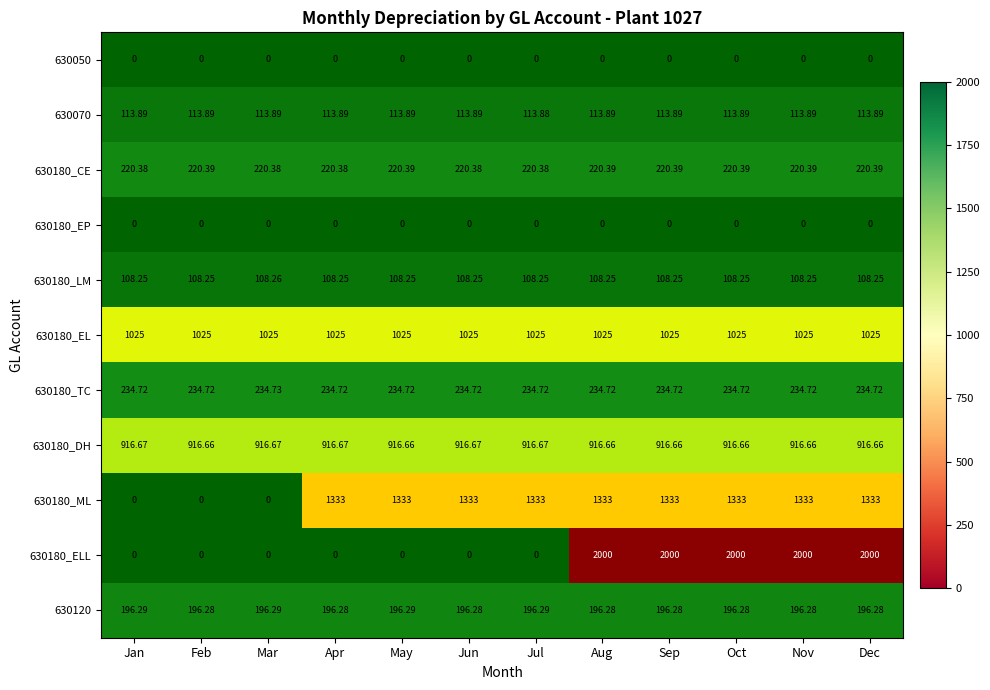

Rank the series at May from highest to lowest value.

630180_ML, 630180_EL, 630180_DH, 630180_TC, 630180_CE, 630120, 630070, 630180_LM, 630050, 630180_EP, 630180_ELL